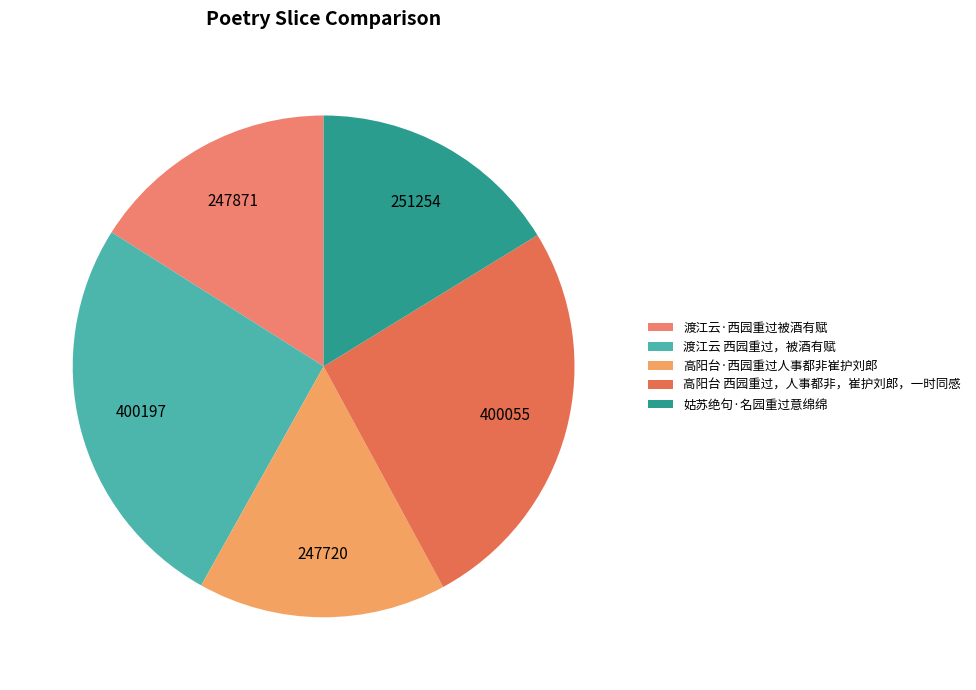

What is the smallest slice in the pie chart?

高阳台·西园重过人事都非崔护刘郎